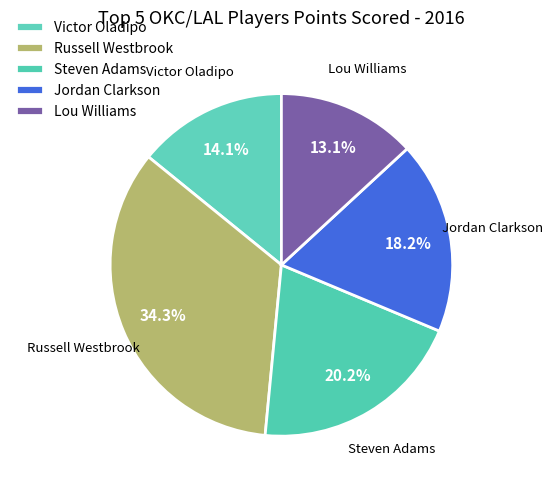

How many segments does this pie chart have?

5